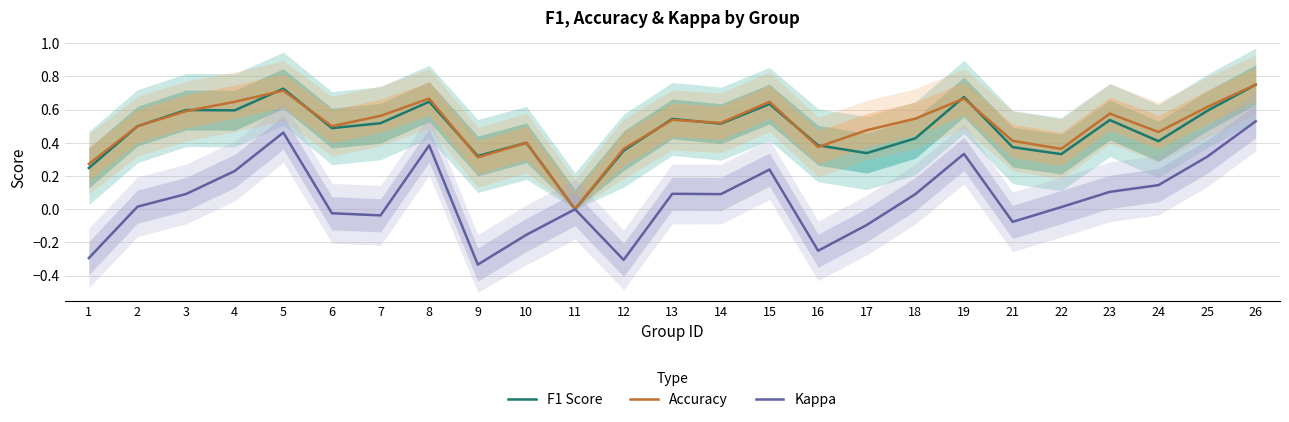

List the series in order of their peak value, lowest first.

Kappa, F1 Score, Accuracy